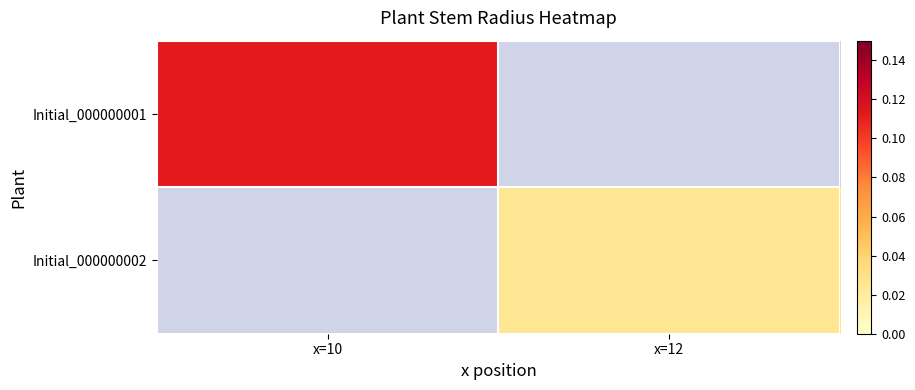

Which series has the largest range (max minus min)?

Initial_000000001